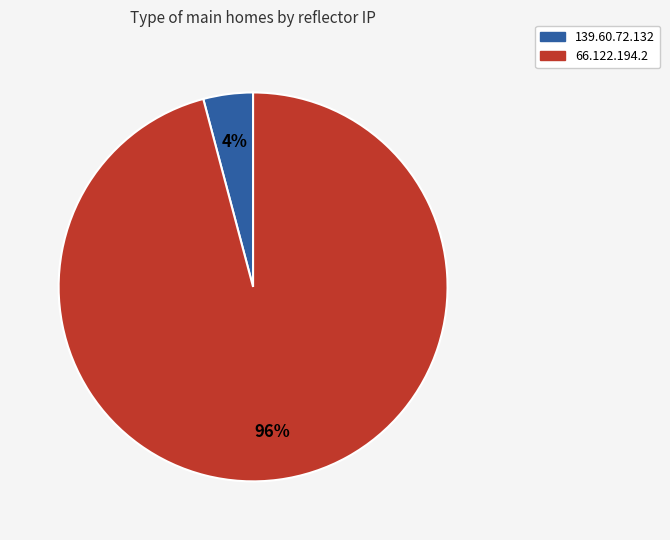

Which category has the biggest portion of the pie?

66.122.194.2